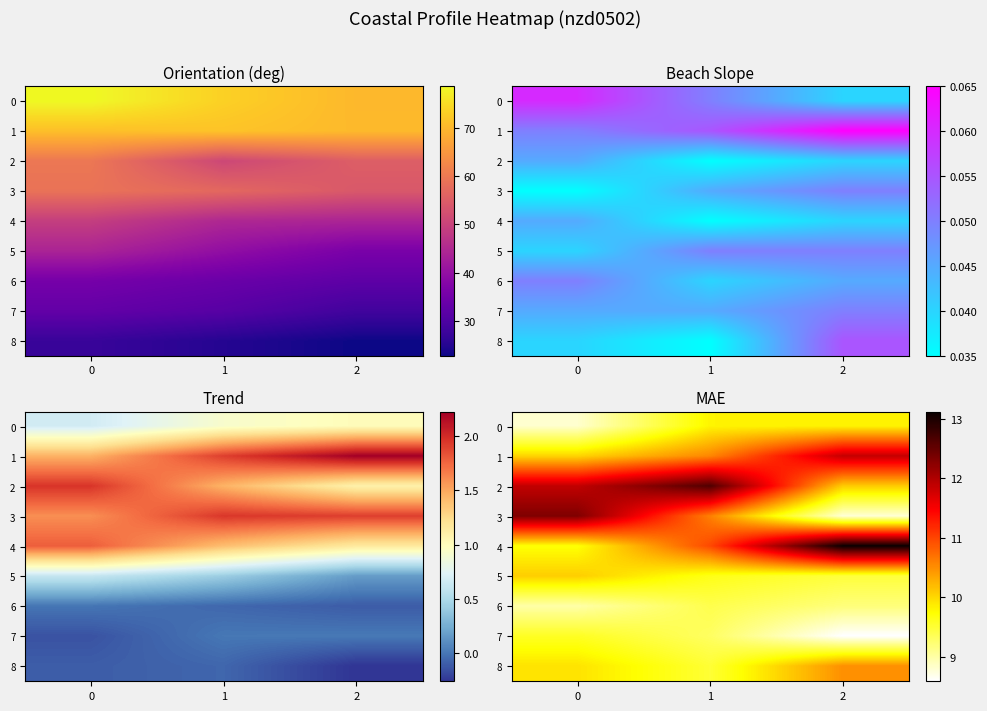

At 0, list the series in order from largest to smallest.

3, 2, 5, 1, 8, 4, 7, 6, 0